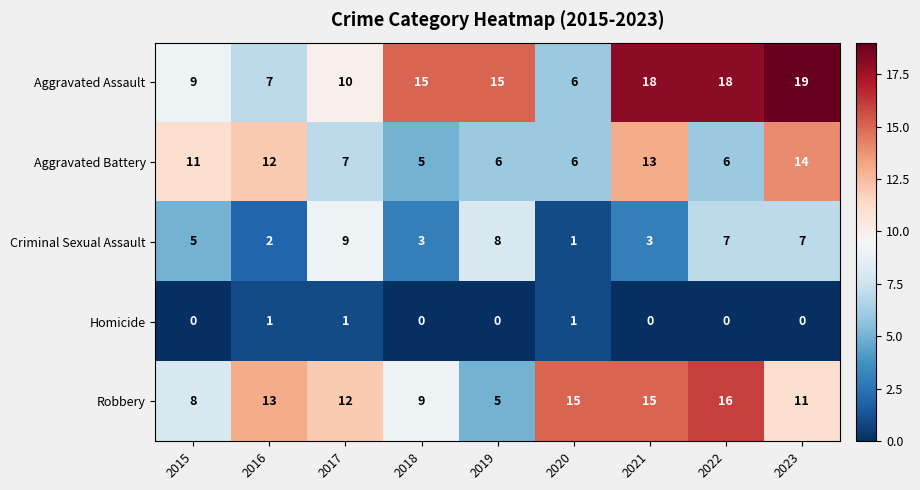

What is the difference between the maximum and second lowest values in the Aggravated Battery series?

8